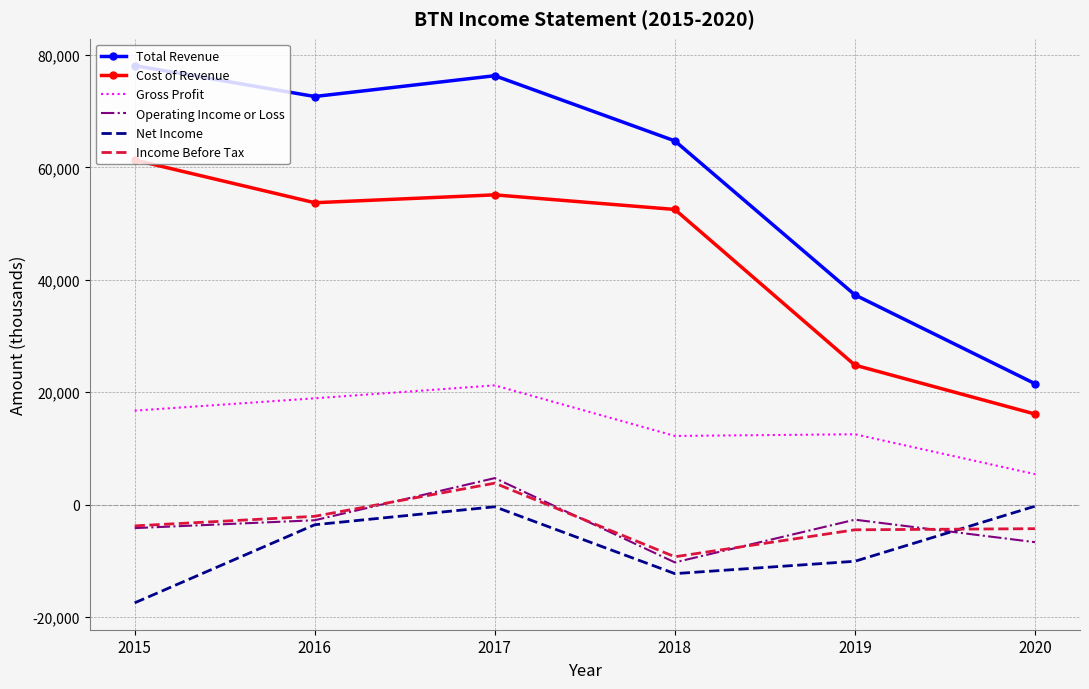

What is the greatest value displayed?

78100